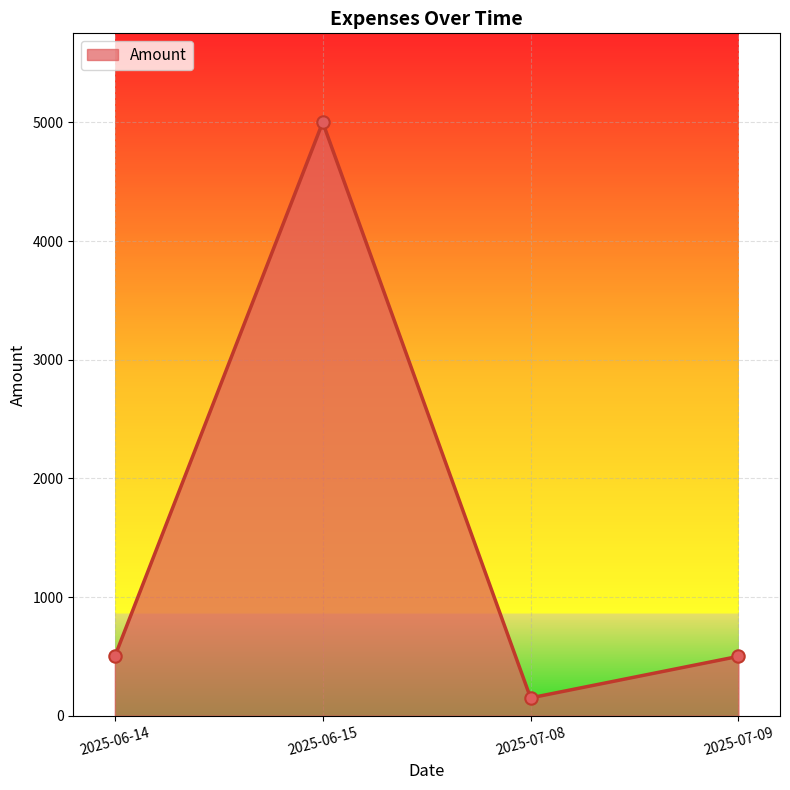

Approximately how many times larger is the value at 2025-07-08 compared to 2025-07-09?

0.3